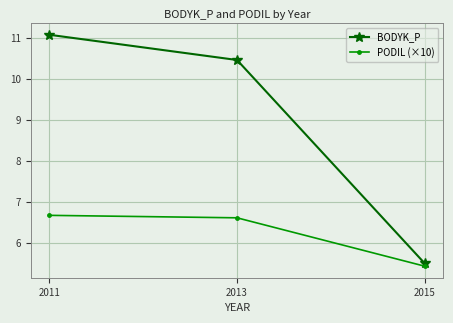

What is the spread (max minus min) of values at 2011?

4.4